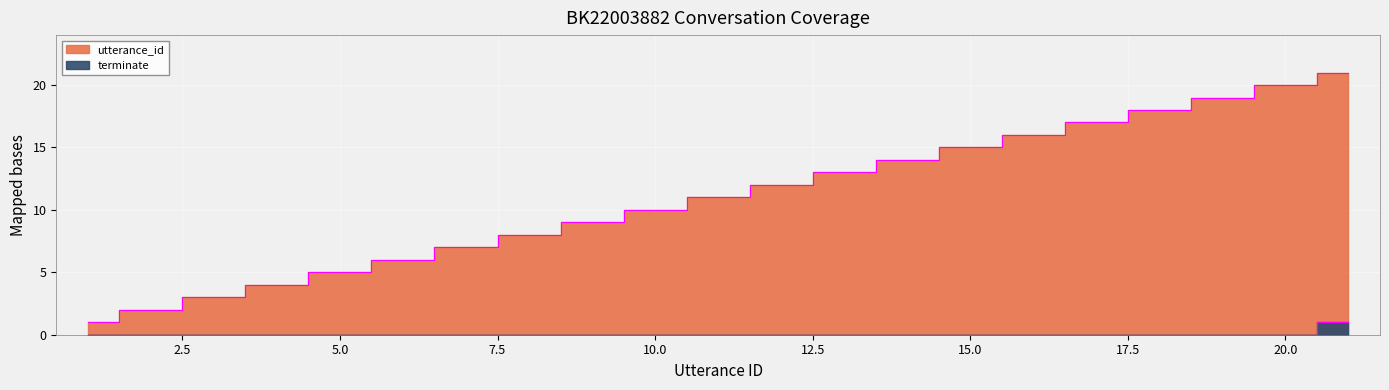

At which category does the chart reach its peak across all series?

21